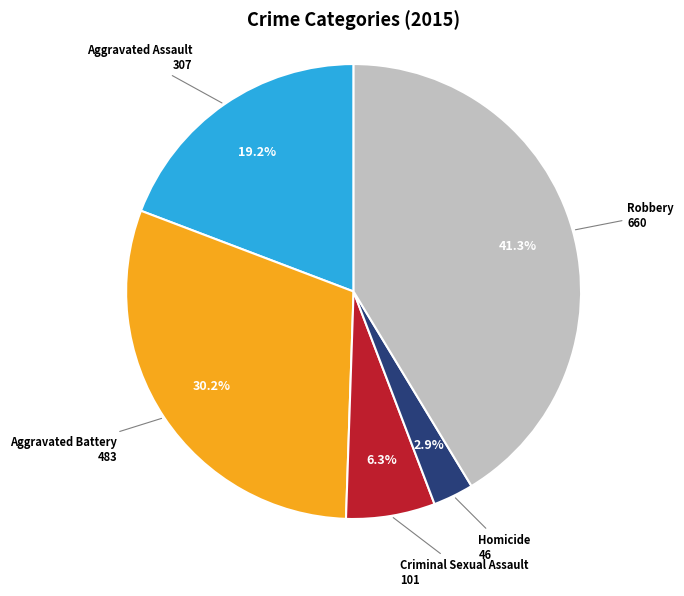

Does any single category account for the majority?

No